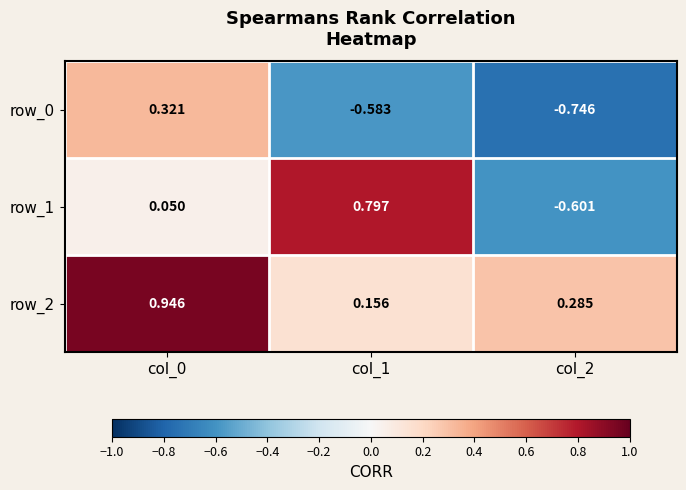

How many values in the row_1 series are below 0?

1